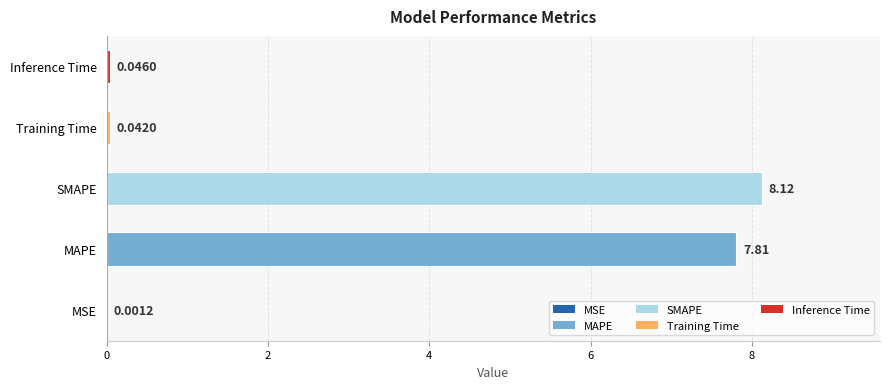

Is it true that the value at SMAPE is 8.1?

True